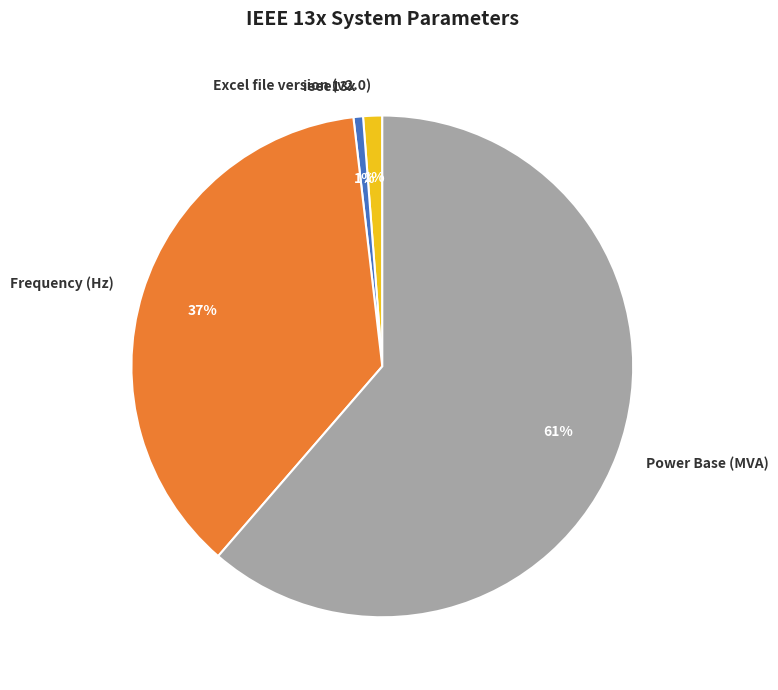

Which slice is the largest?

Power Base (MVA)